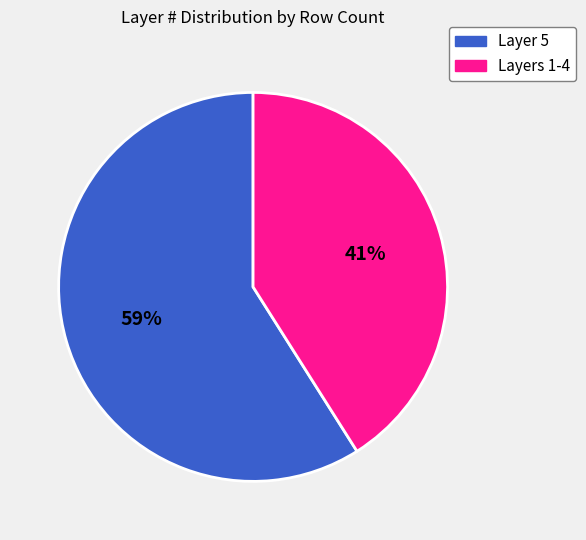

Is there any slice that represents more than half of the pie?

Yes